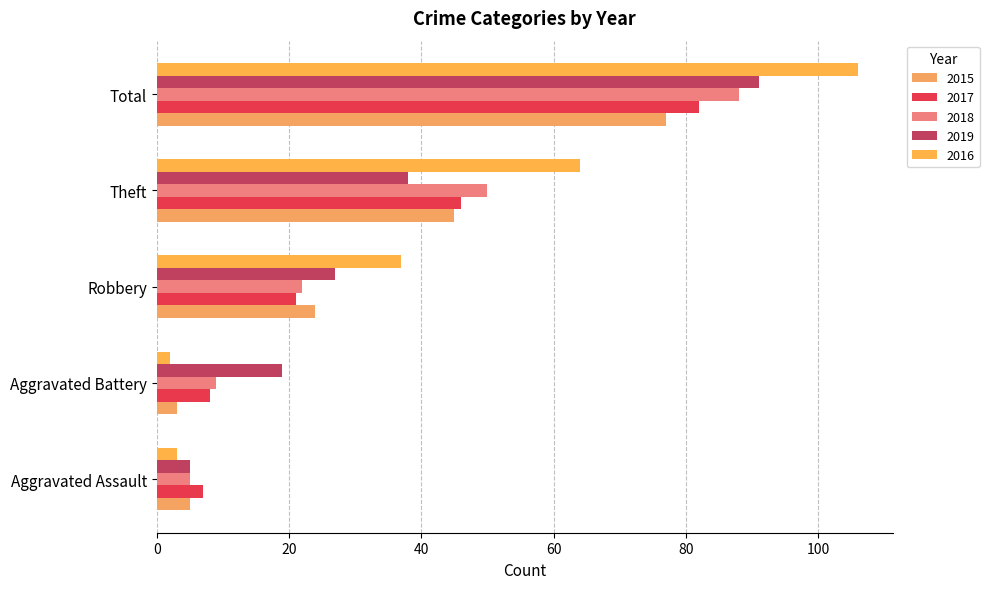

At how many categories does at least one series exceed 3?

5